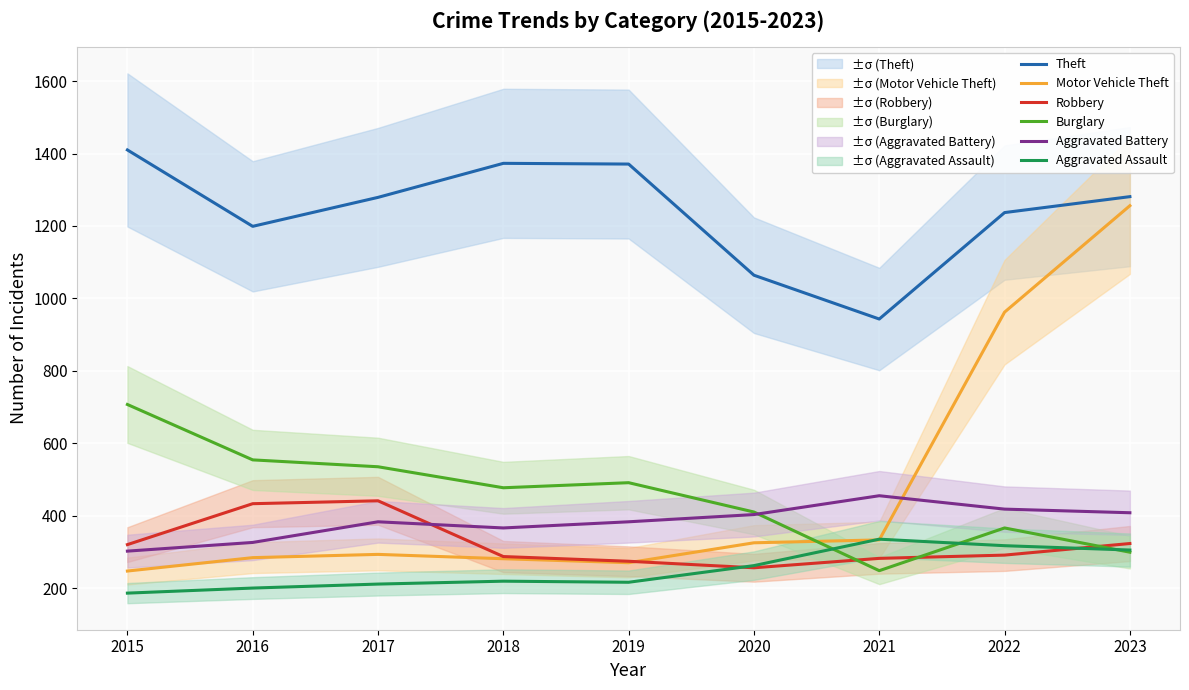

What is the difference between the highest and lowest values at 2023?

982